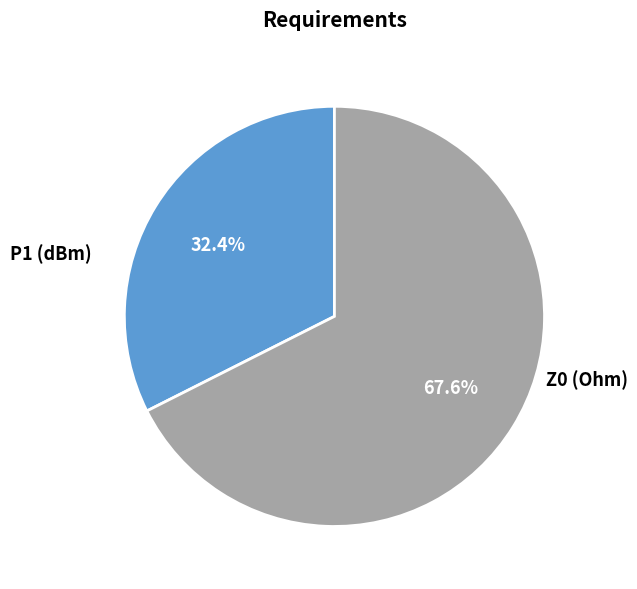

Is there a majority slice in this chart?

Yes